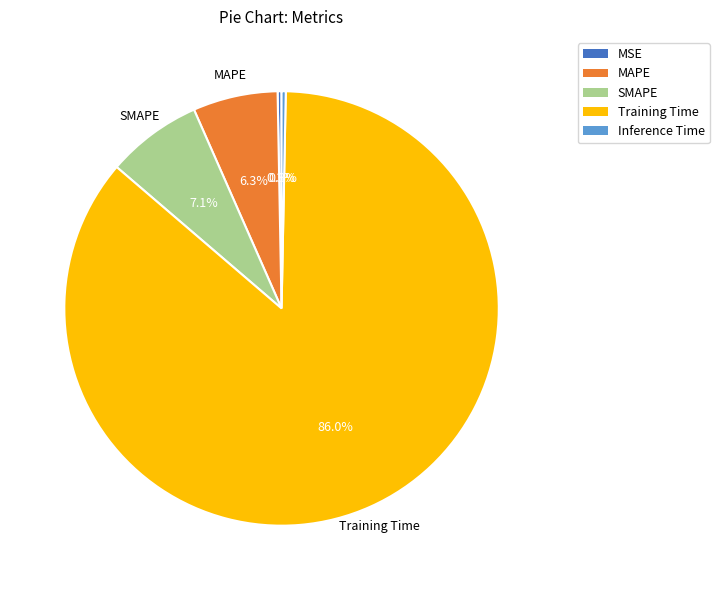

To the nearest percent, what is the difference between the largest and smallest slice percentages?

86%